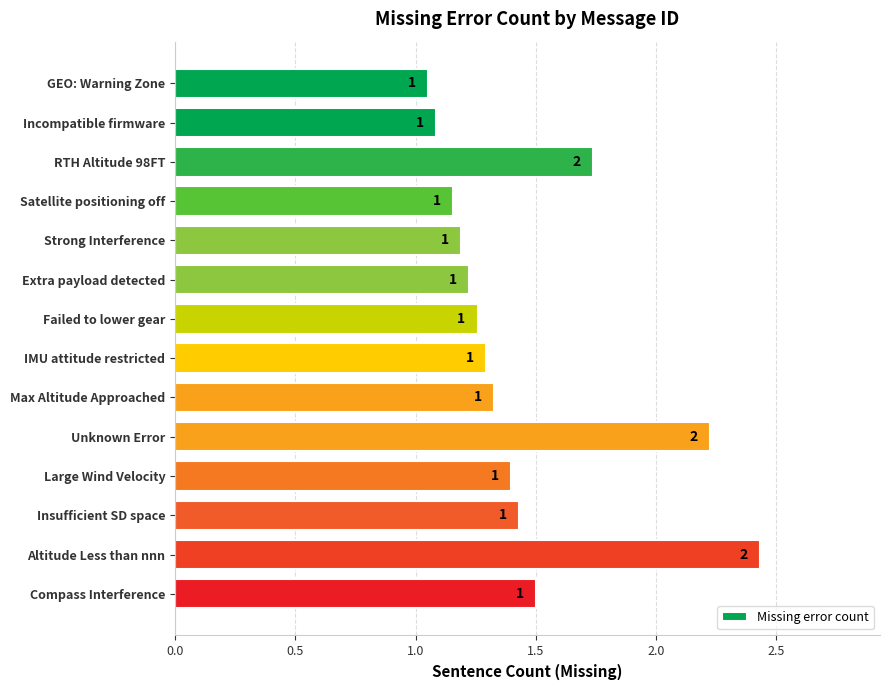

True or false: the data shows 1.5 at Compass Interference.

True